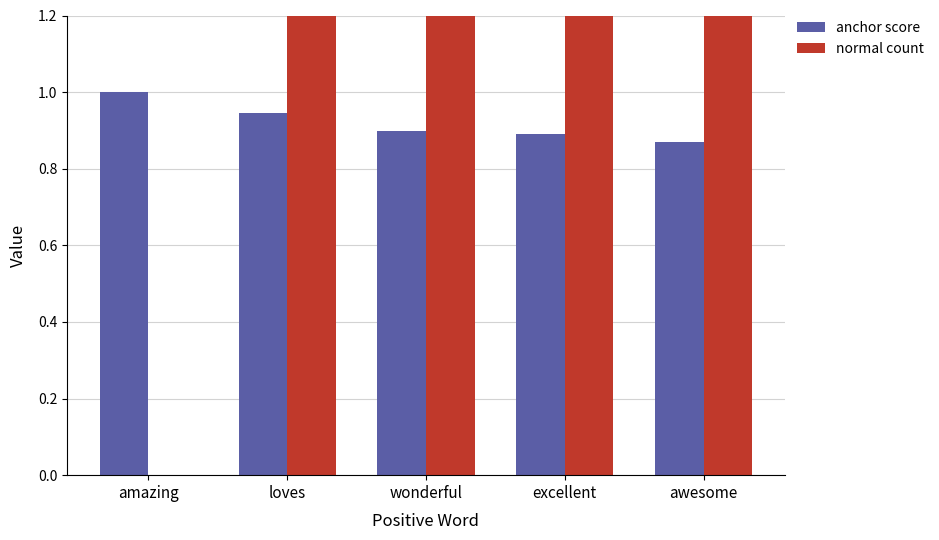

What value does the normal count series have at loves?

5.0